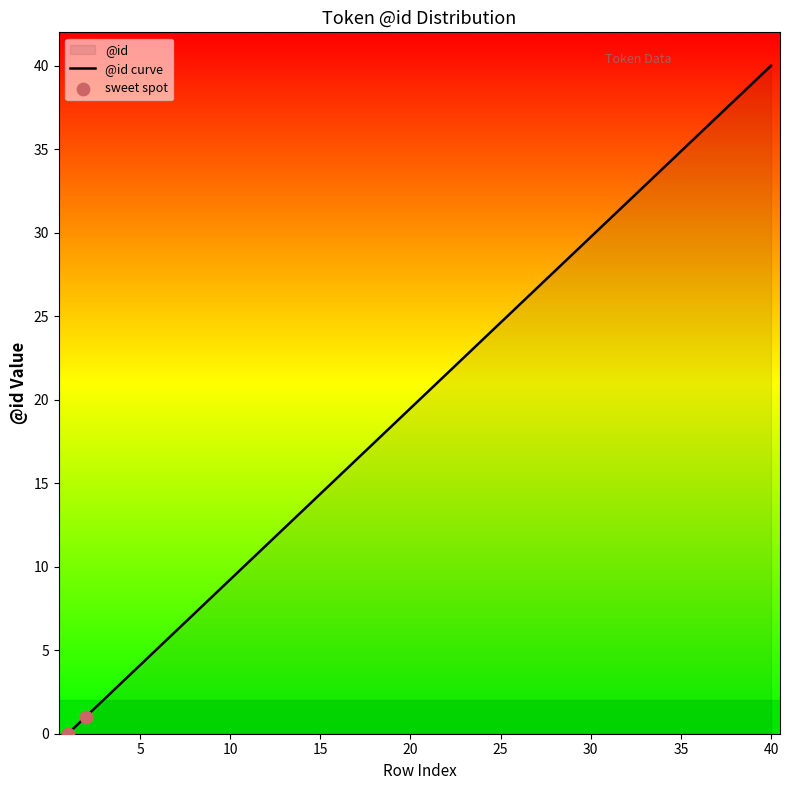

Which has a higher value, 10 or 8?

10